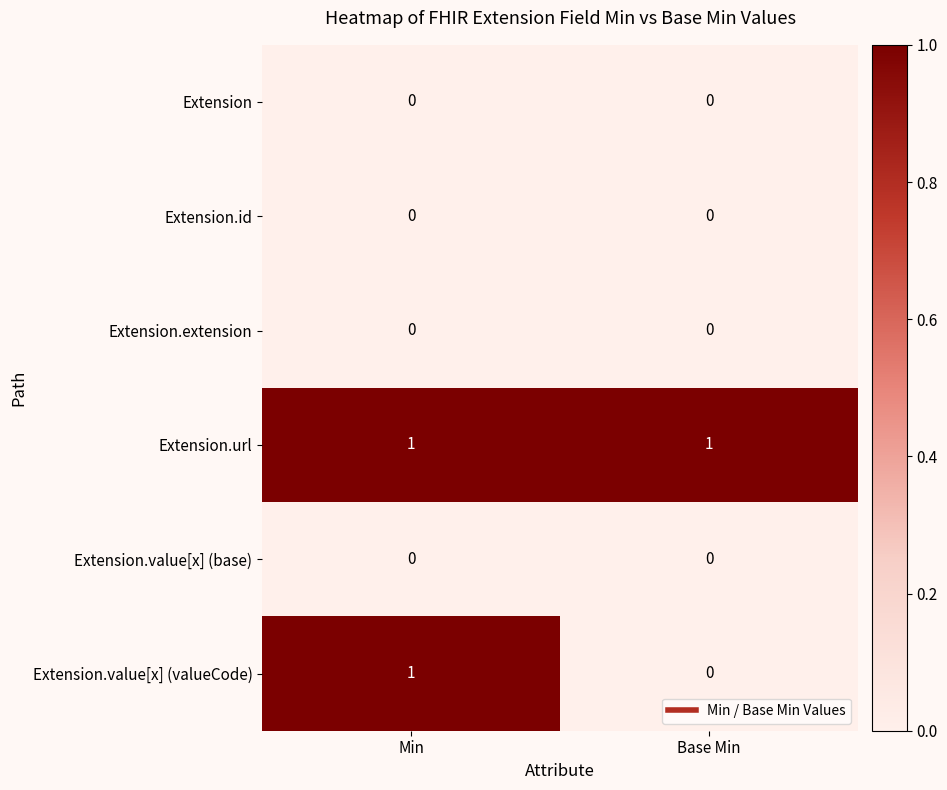

List the labels in order of Extension.value[x] (valueCode) value, largest first.

Min, Base Min